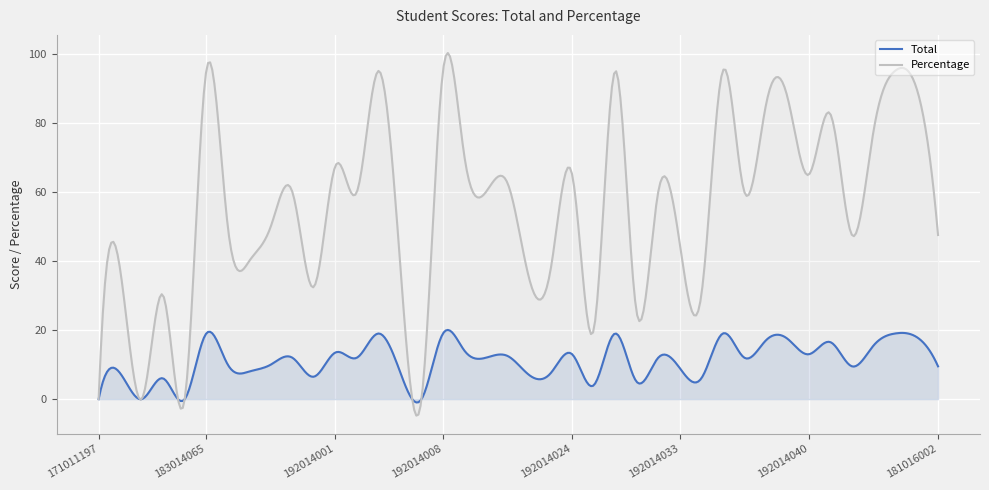

What is the spread (max minus min) of values at 192014047?

76.0